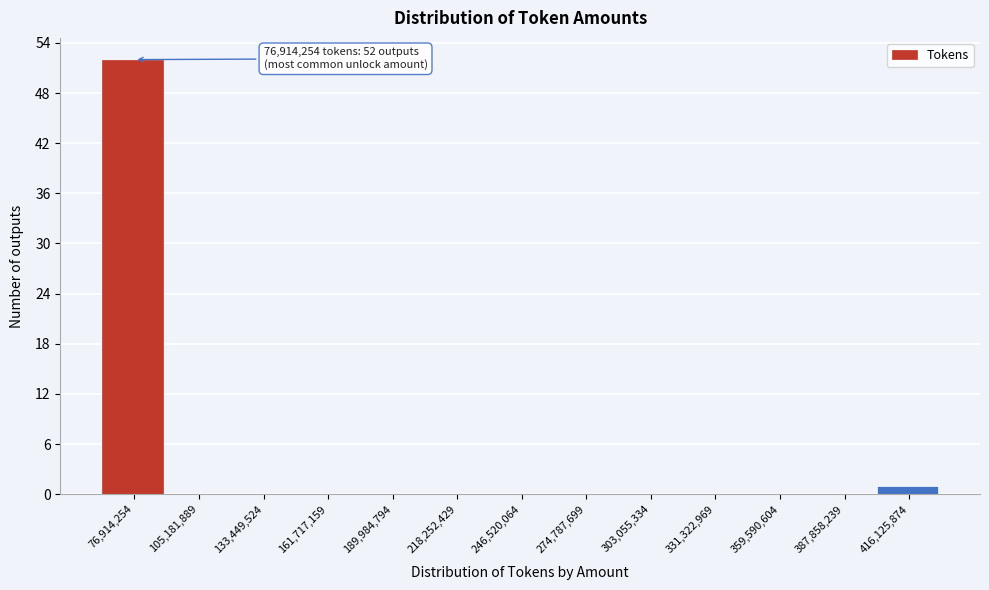

Reading left to right, transcribe all the data shown in this chart.

76,914,254=52	105,181,889=0	133,449,524=0	161,717,159=0	189,984,794=0	218,252,429=0	246,520,064=0	274,787,699=0	303,055,334=0	331,322,969=0	359,590,604=0	387,858,239=0	416,125,874=1